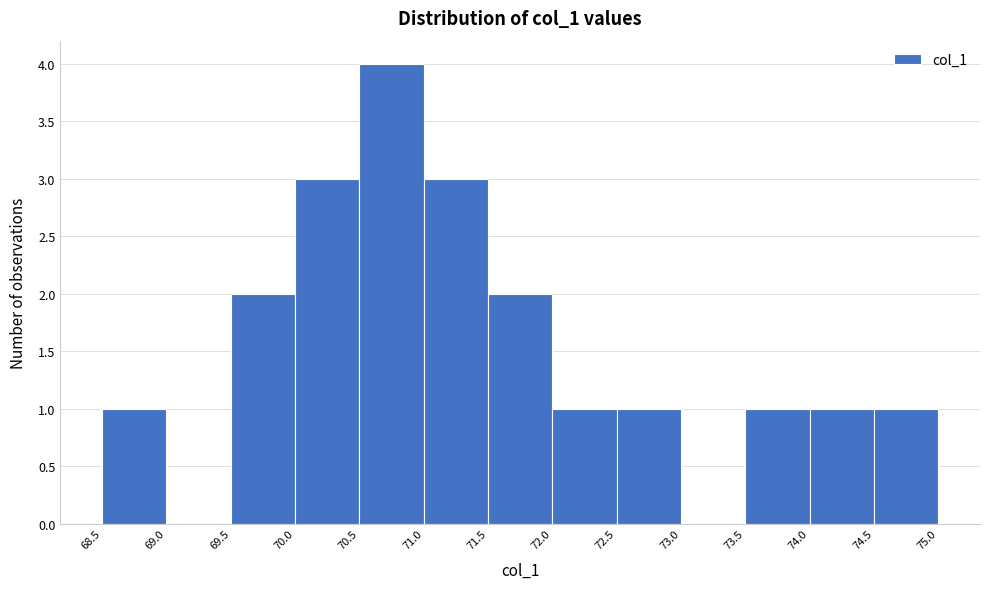

Over which range of the x-axis is the bar tallest?

70.5 to 71.0